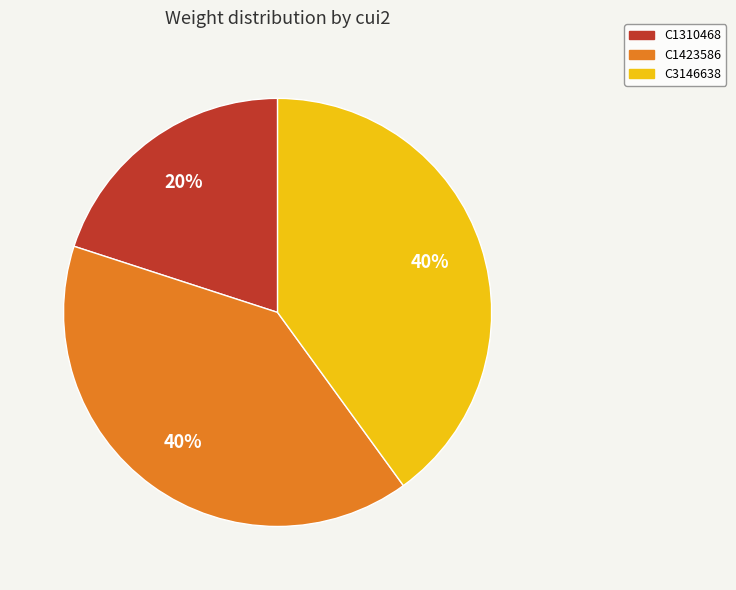

Is it true that C1423586 is 28% of the pie?

False